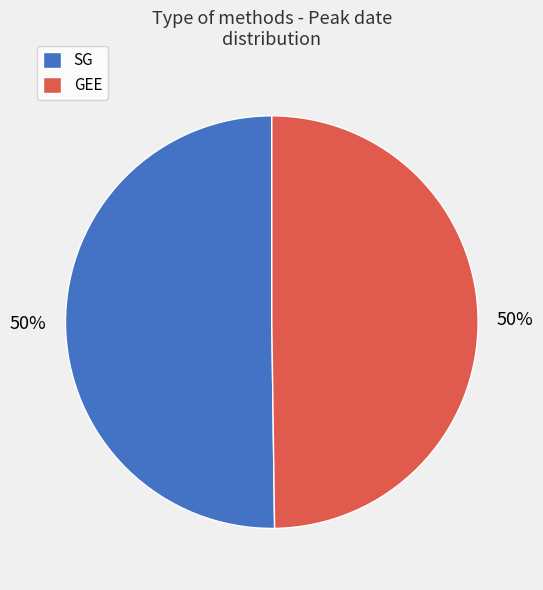

To the nearest percent, what is the average slice percentage?

50%